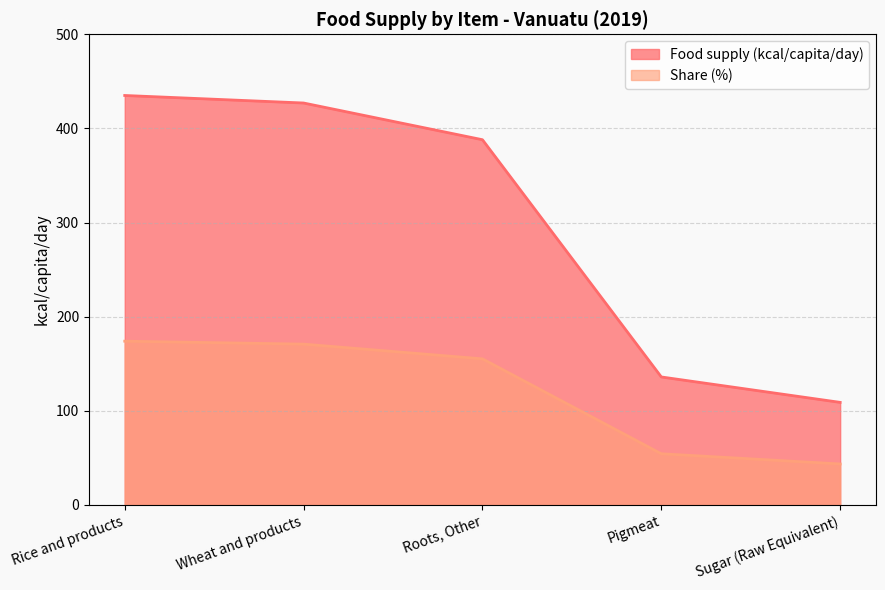

Read the Food supply (kcal/capita/day) value at Pigmeat.

136.0